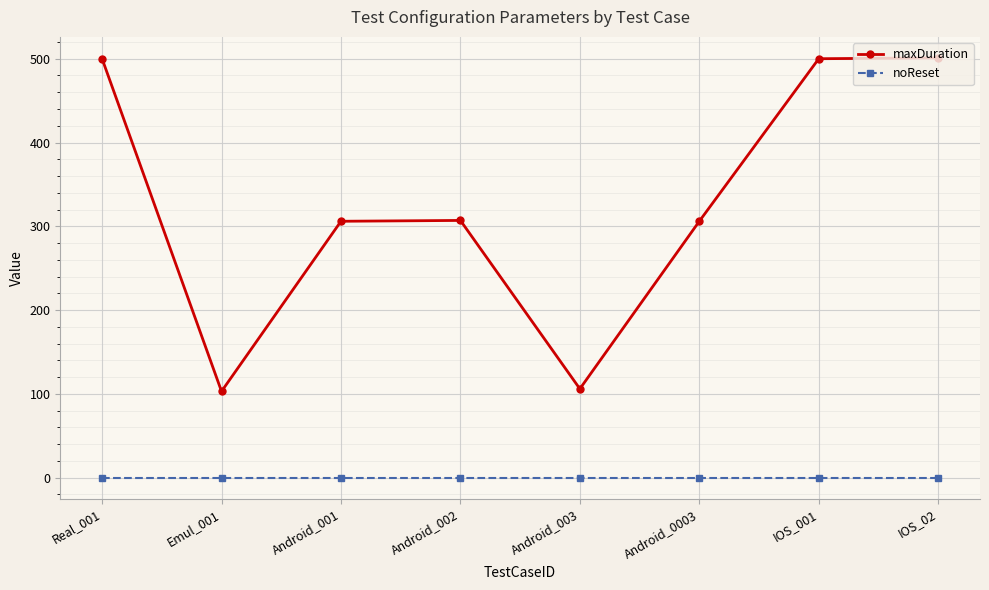

What is the difference between the maximum and minimum values in the maxDuration series?

398